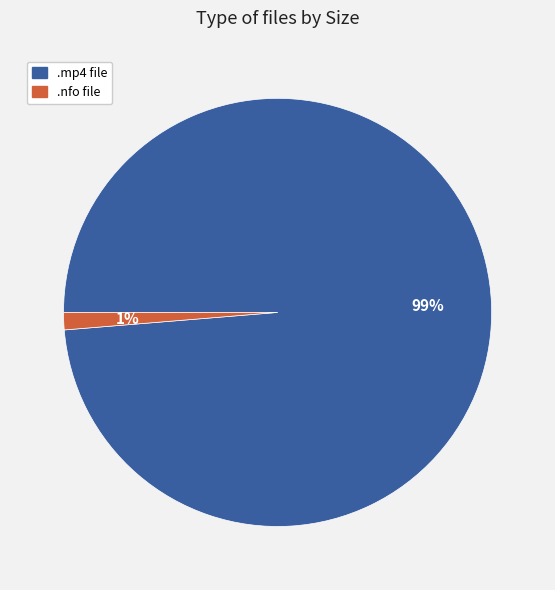

Is there a majority slice in this chart?

Yes